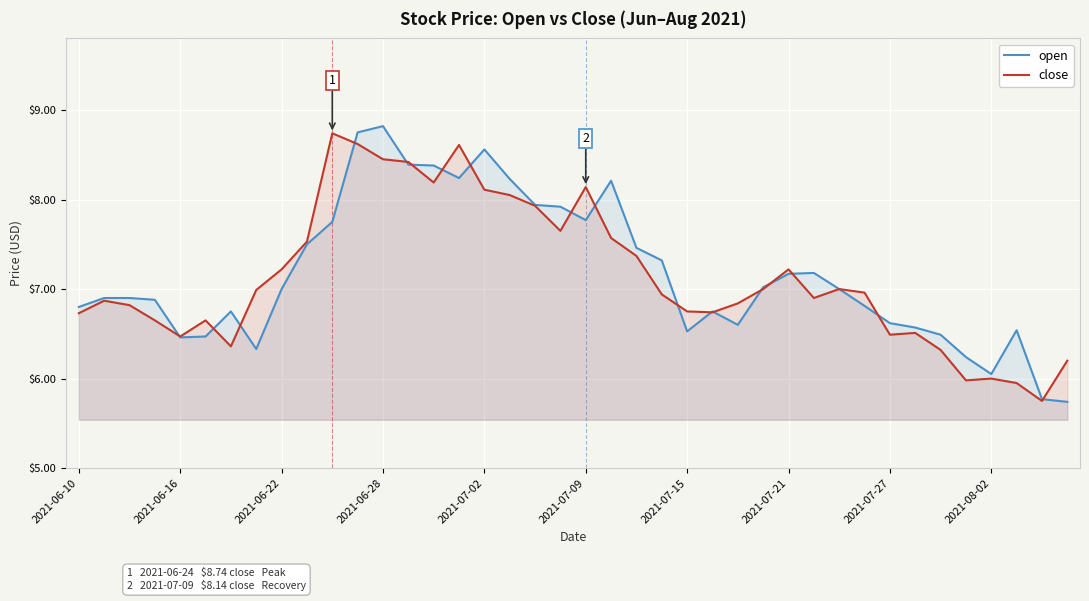

At 2021-07-09, list the series in order from largest to smallest.

close, open